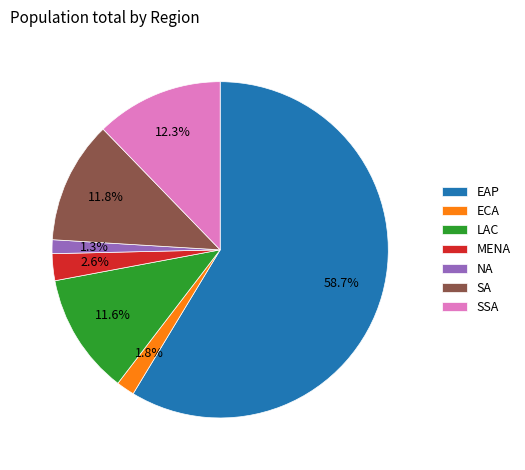

Which has a higher value, LAC or SSA?

SSA